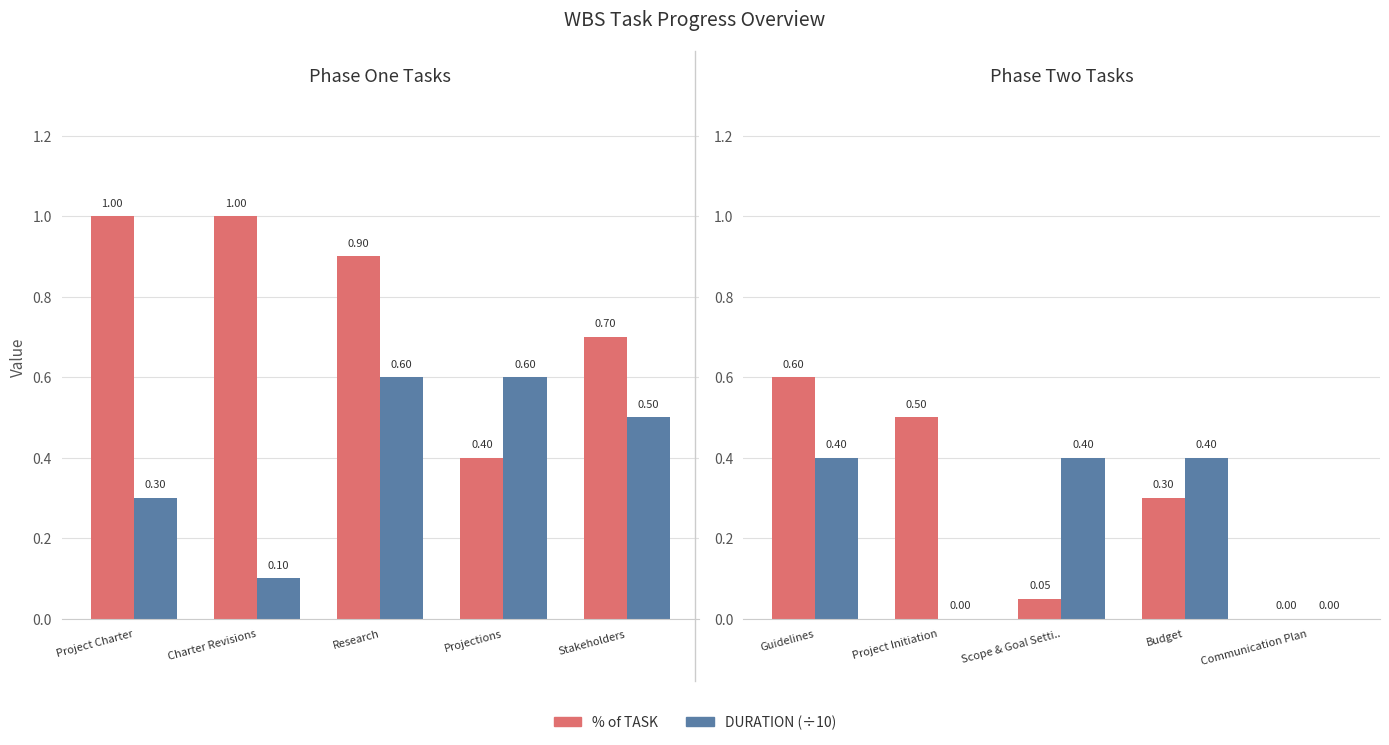

What is the difference between the second highest and minimum values in the % of TASK series?

0.5